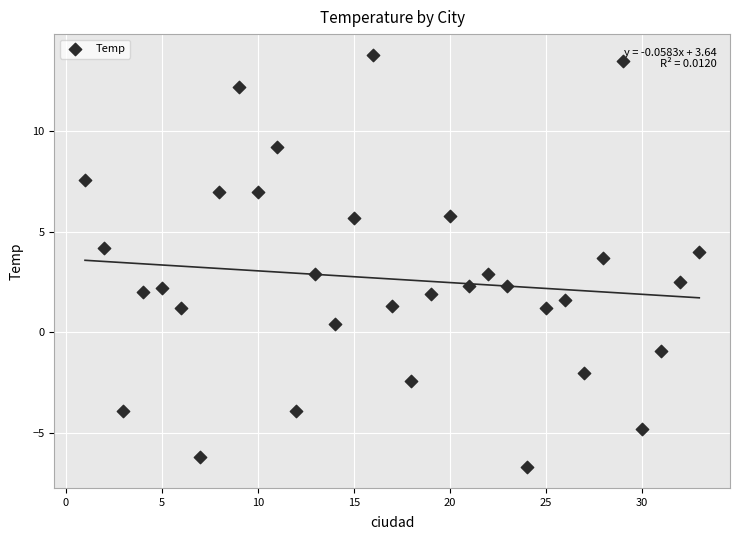

What is the range of Y values (max minus min)?

20.5